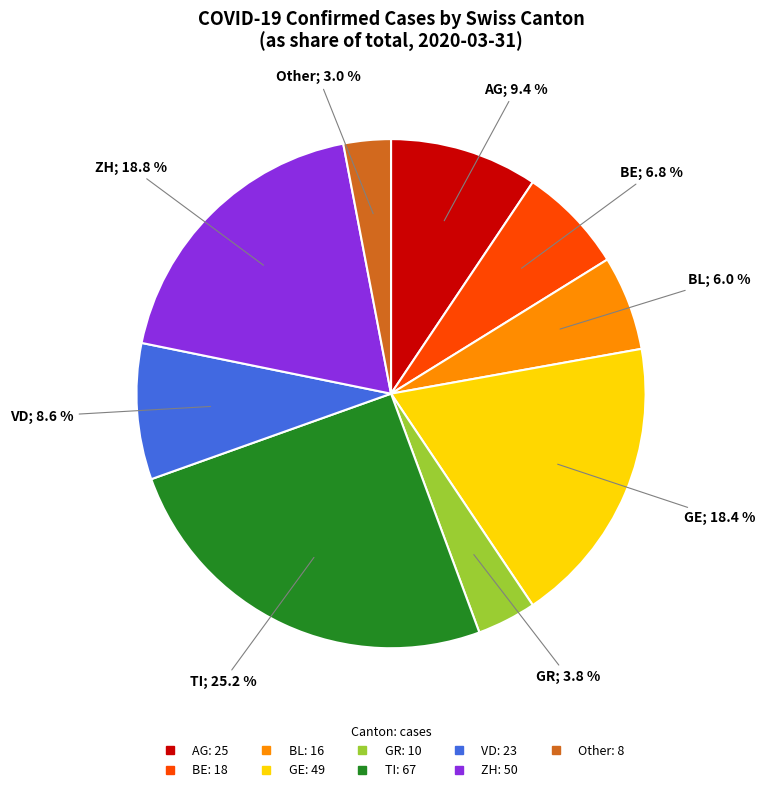

Is there a majority slice in this chart?

No